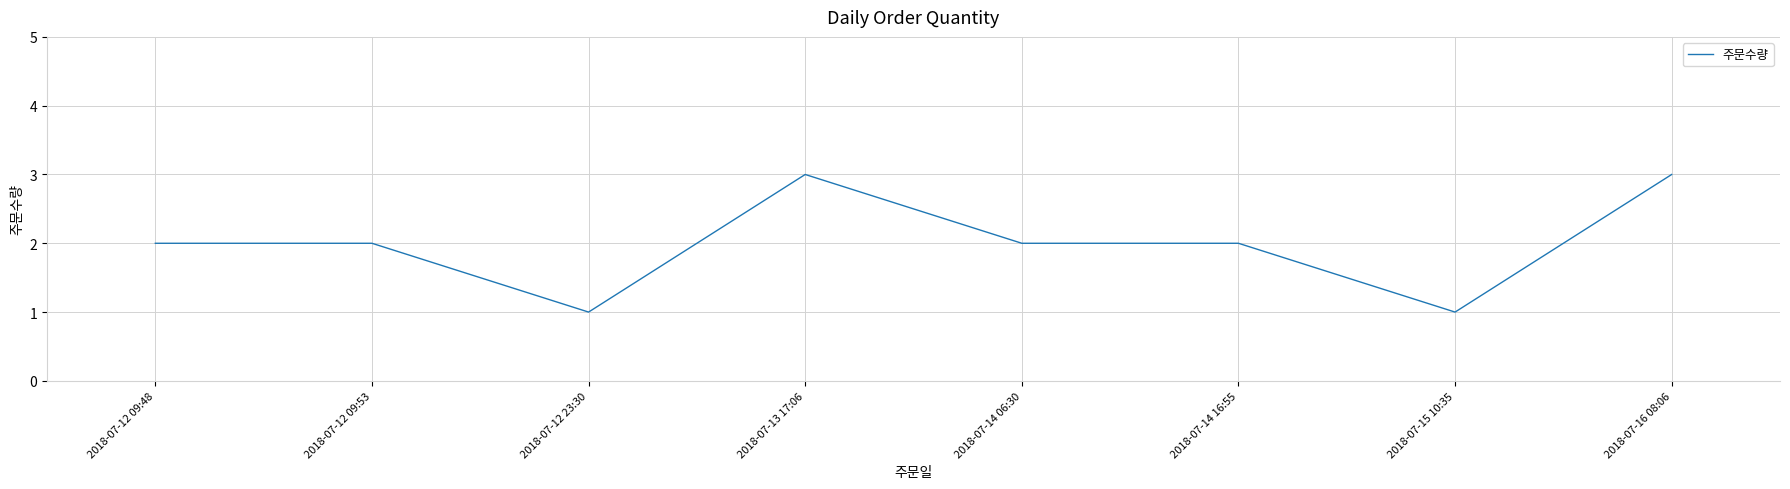

What position from the right is 2018-07-13 17:06?

5